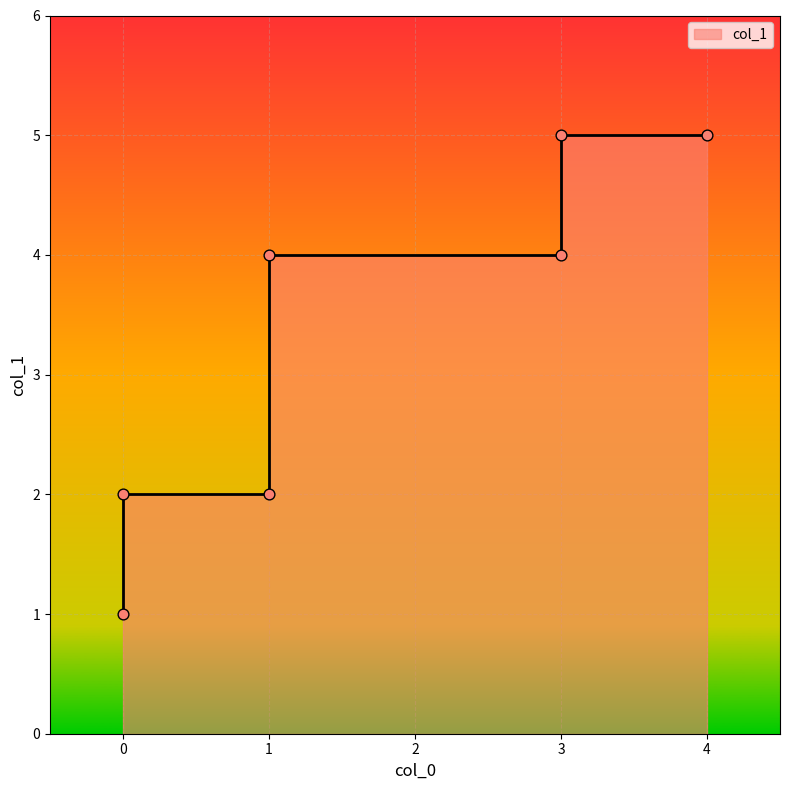

What is the change in value from 3 to 0?

-3